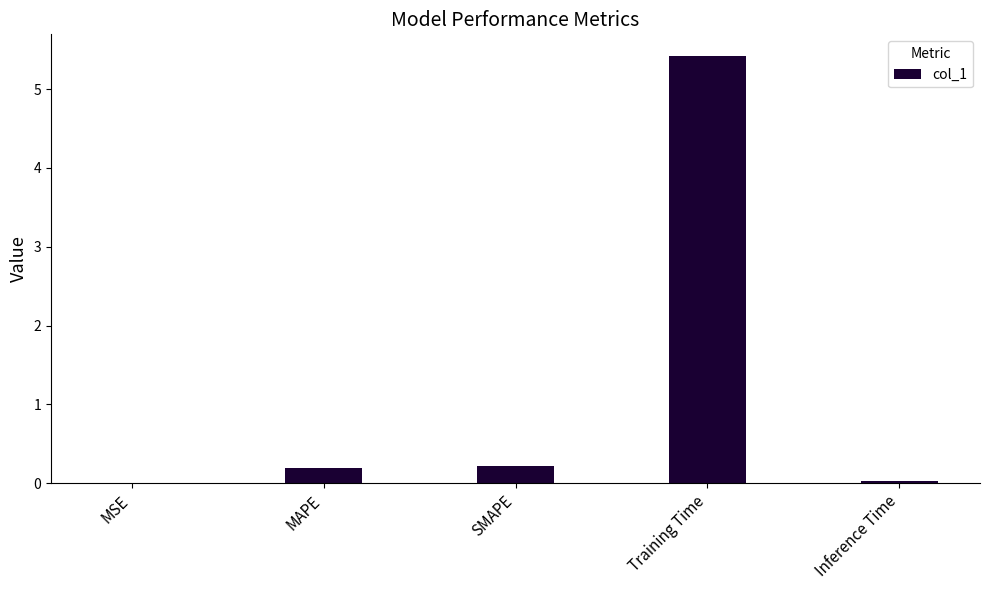

What value does the data have at Training Time?

5.4